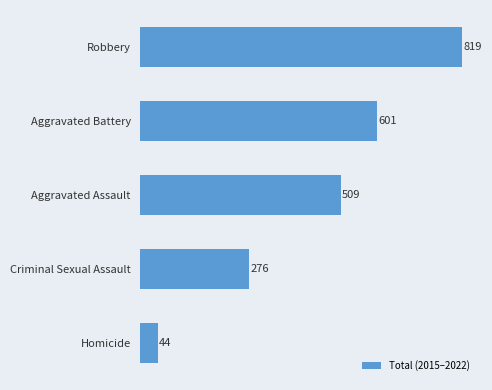

The value at Homicide is 44. True or false?

True